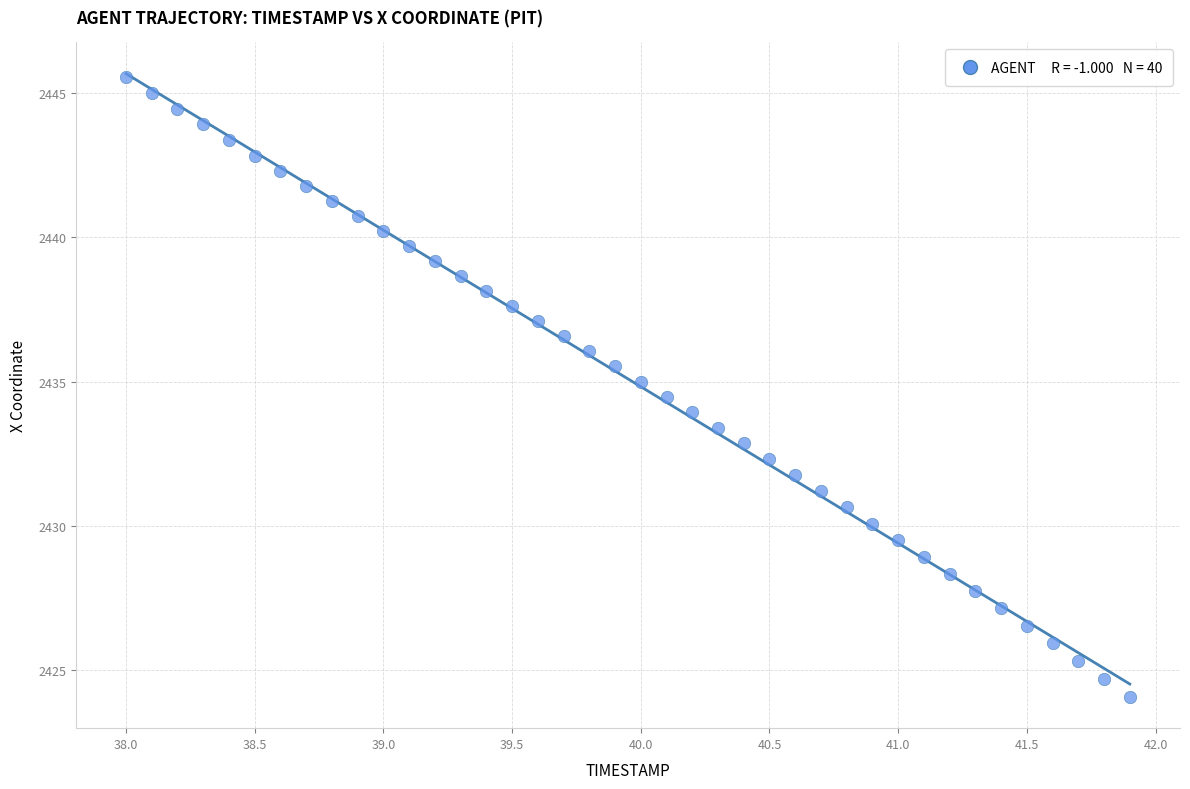

What is the range of Y values (max minus min)?

21.5